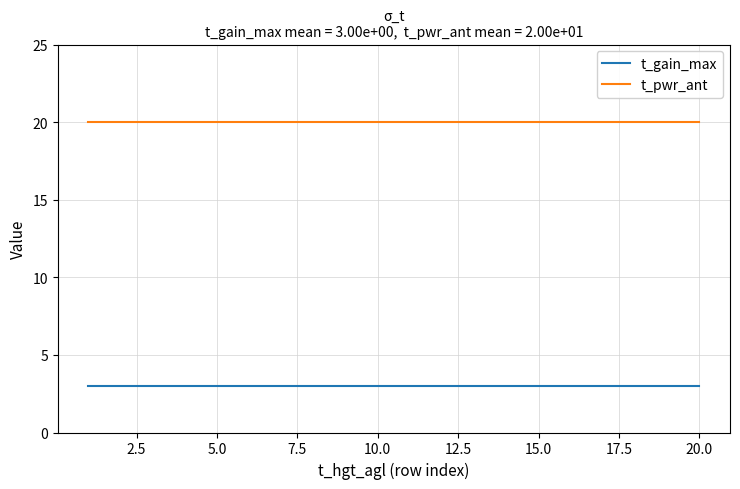

Reading right to left, what are all the values shown in this chart?

t_gain_max: 3	3	3	3	3	3	3	3	3	3	3	3	3	3	3	3	3	3	3	3
t_pwr_ant: 20	20	20	20	20	20	20	20	20	20	20	20	20	20	20	20	20	20	20	20